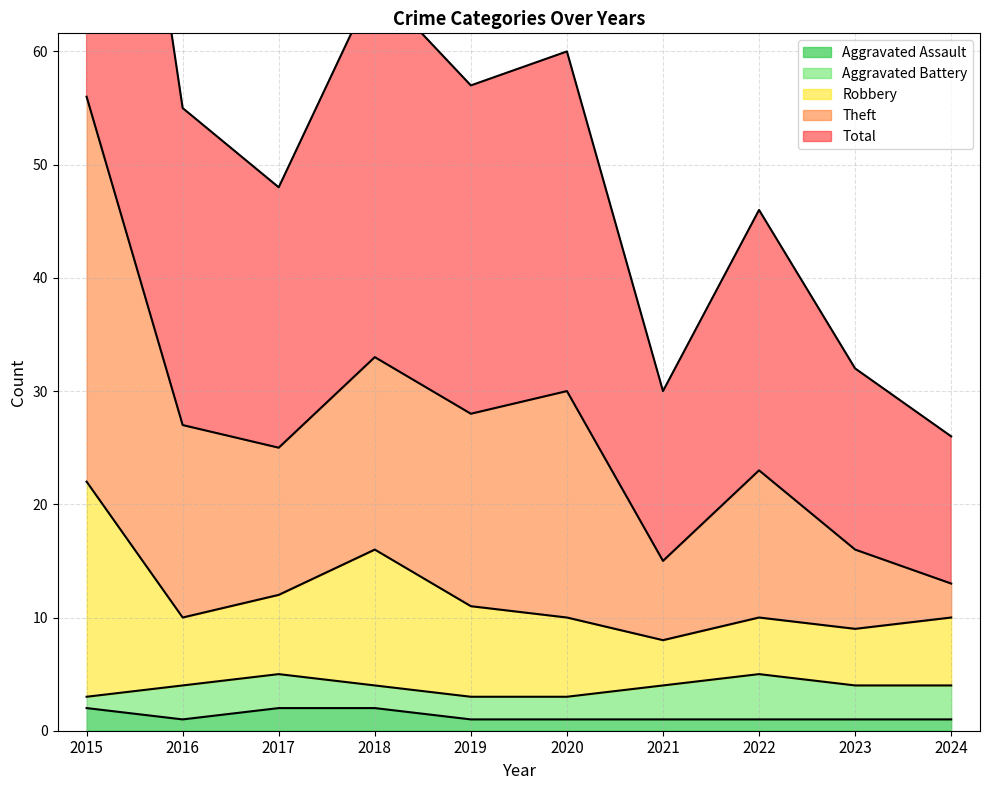

The Aggravated Assault series shows 2 at 2018. True or false?

True